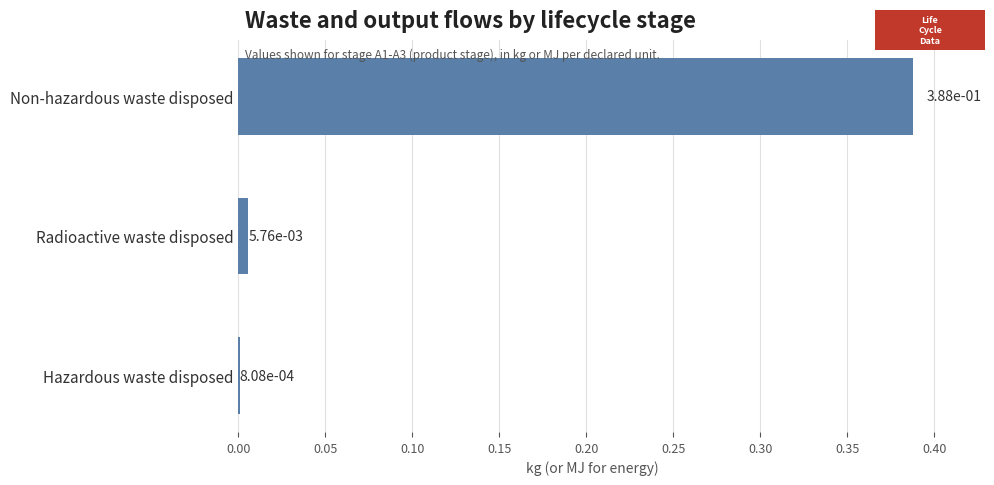

Is it true that the value at Non-hazardous waste disposed is 0.2?

False